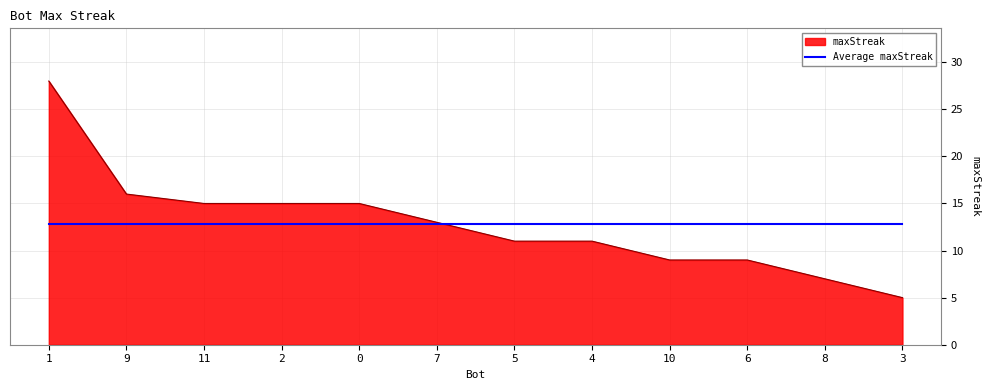

Is the value of Average maxStreak at 8 greater than the value of maxStreak at 4?

Yes